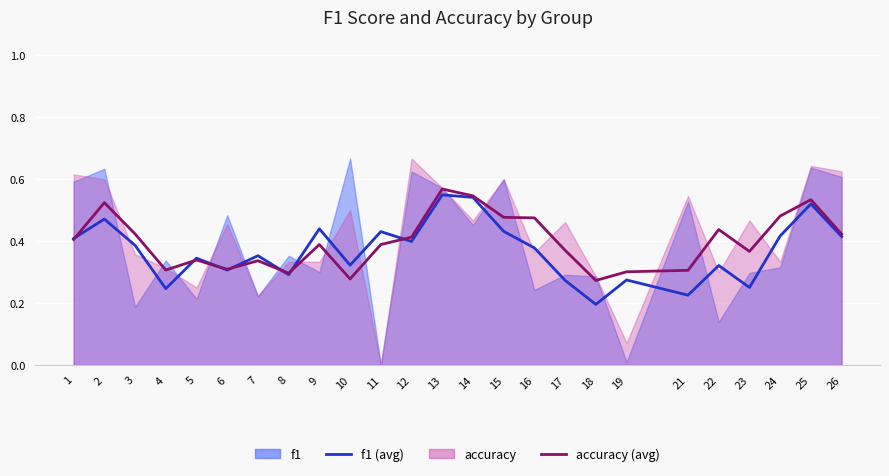

What is the average value of the f1 (avg) series?

0.4